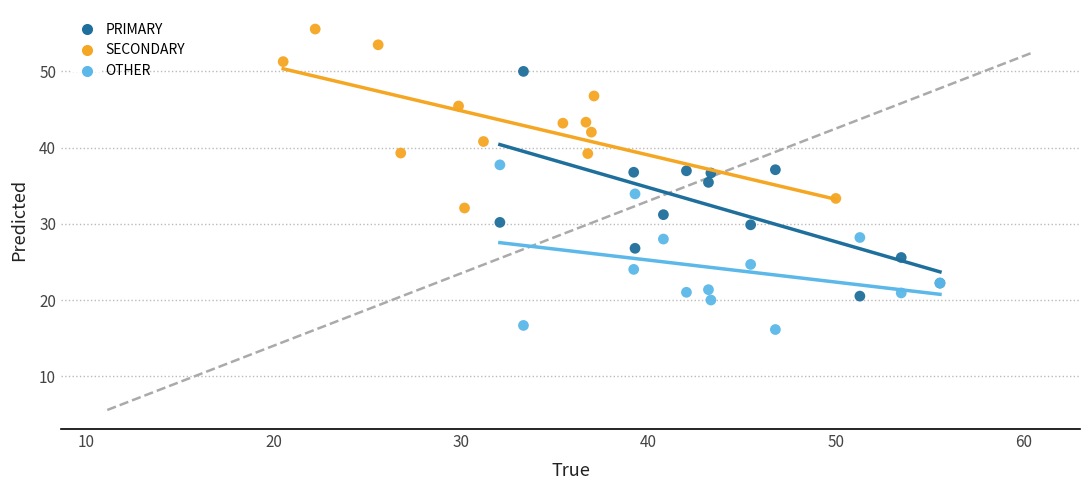

Which series reaches the maximum Y coordinate?

SECONDARY